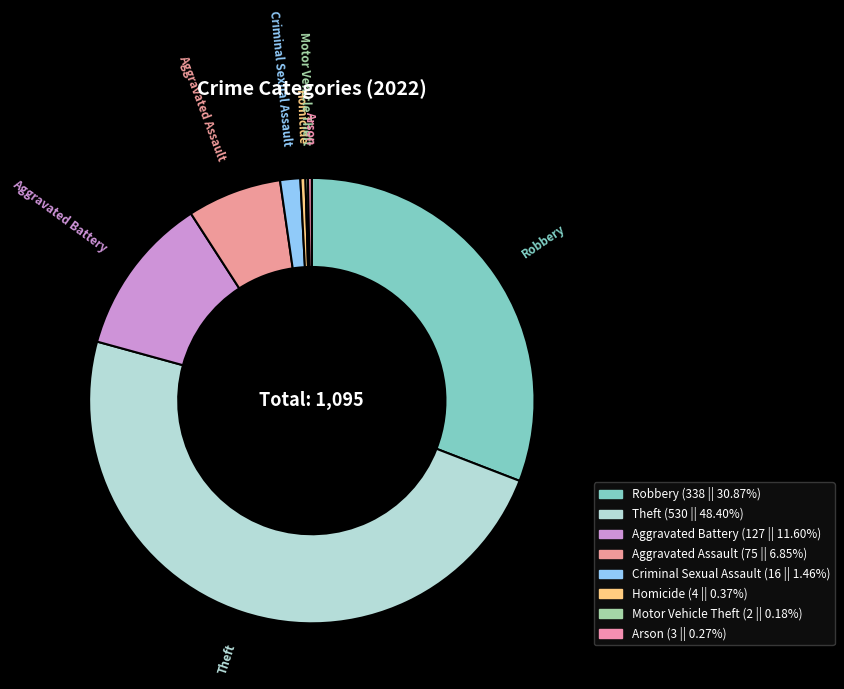

Is there a majority slice in this chart?

No